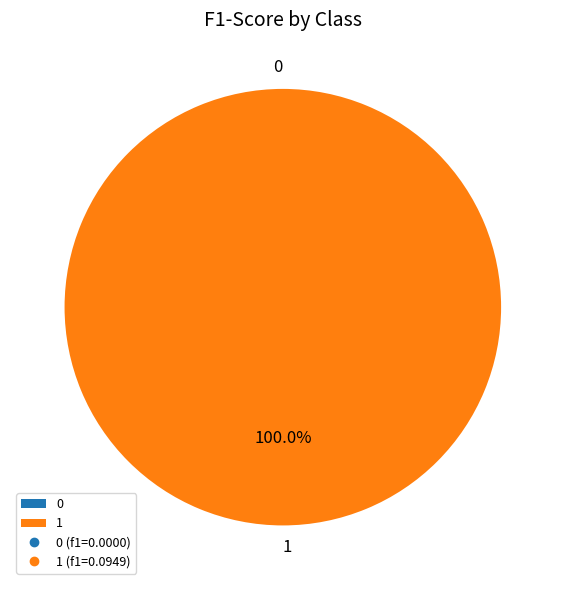

Is it true that 0 is 1% of the pie?

False